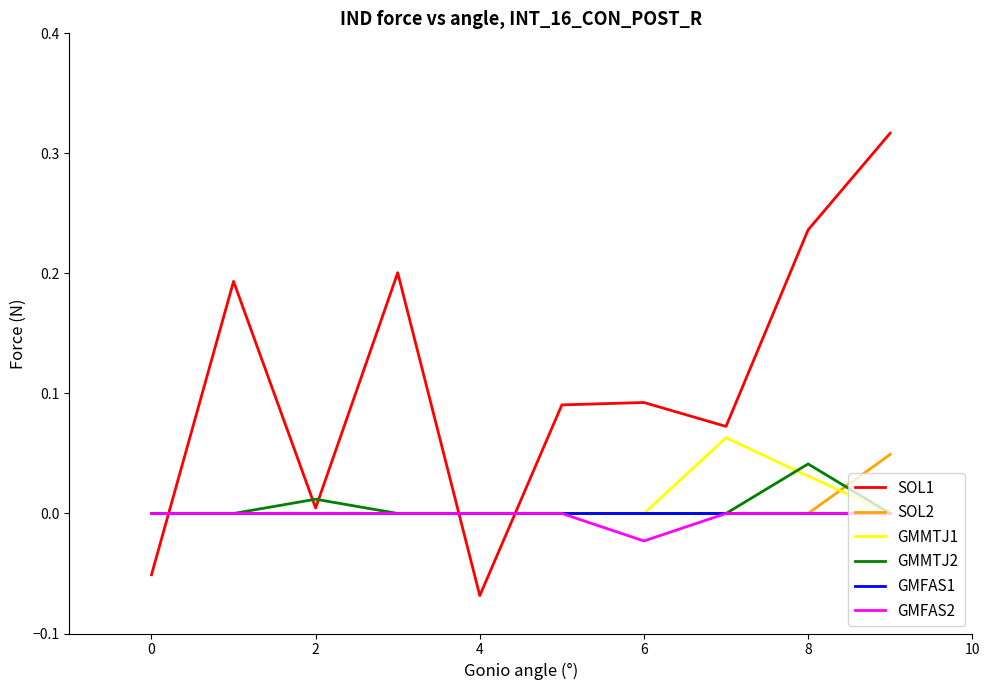

Which series has the widest spread of values?

SOL1